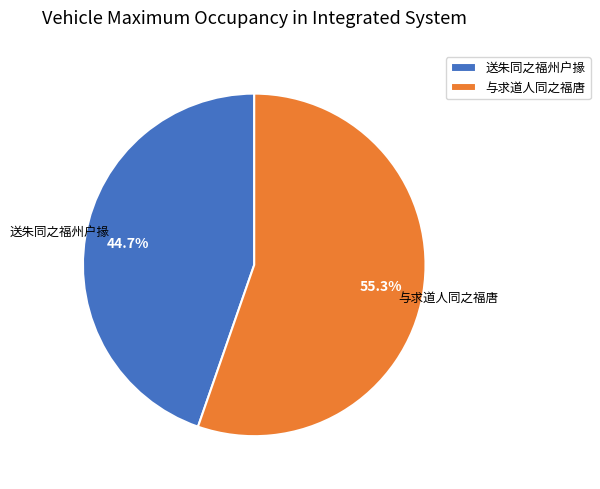

How many segments does this pie chart have?

2